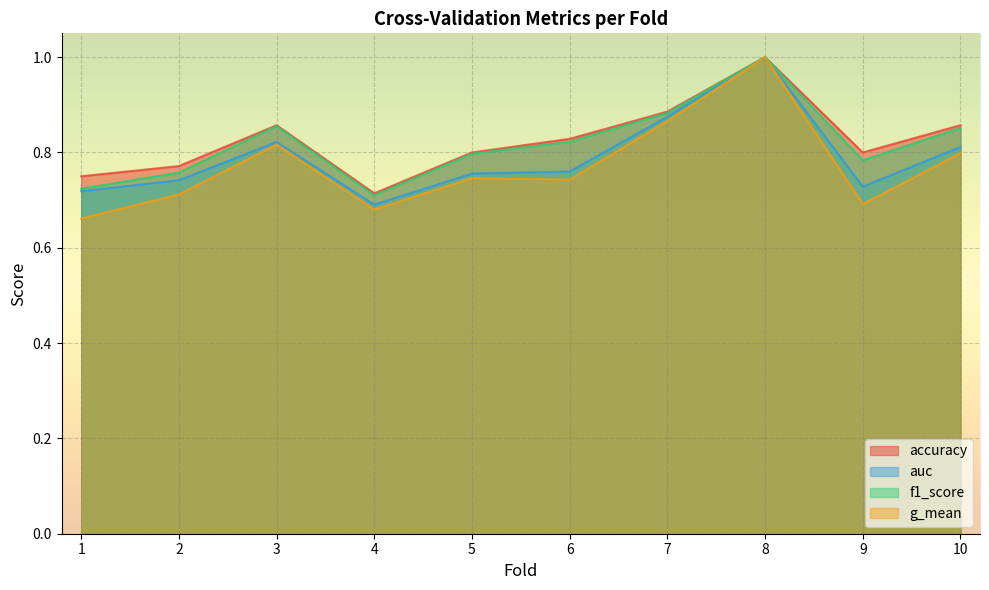

Reading right to left, transcribe all the data shown in this chart.

accuracy: 10=0.9	9=0.8	8=1.0	7=0.9	6=0.8	5=0.8	4=0.7	3=0.9	2=0.8	1=0.8
auc: 10=0.8	9=0.7	8=1.0	7=0.9	6=0.8	5=0.8	4=0.7	3=0.8	2=0.7	1=0.7
f1_score: 10=0.9	9=0.8	8=1.0	7=0.9	6=0.8	5=0.8	4=0.7	3=0.9	2=0.8	1=0.7
g_mean: 10=0.8	9=0.7	8=1.0	7=0.9	6=0.7	5=0.7	4=0.7	3=0.8	2=0.7	1=0.7